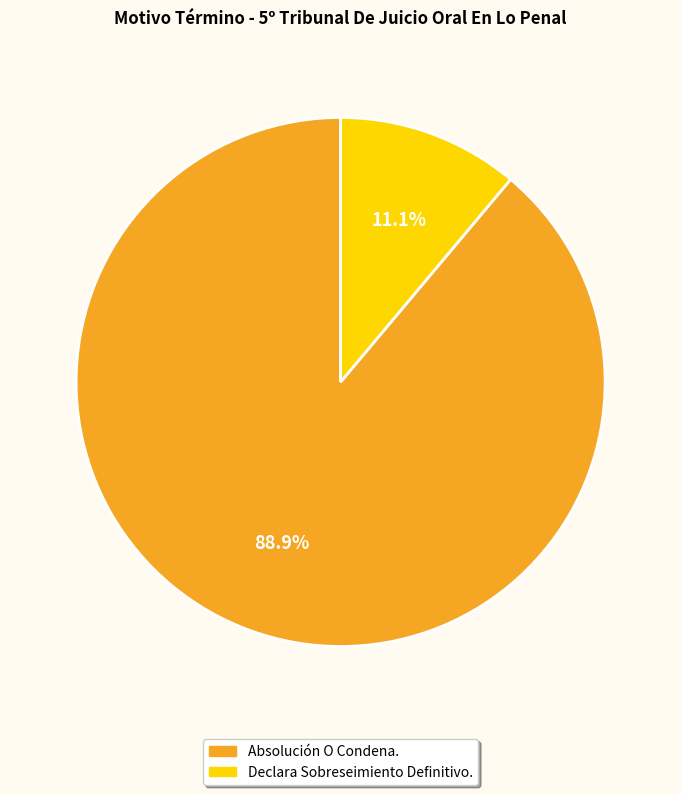

To the nearest percent, what portion does Absolución O Condena. represent?

89%